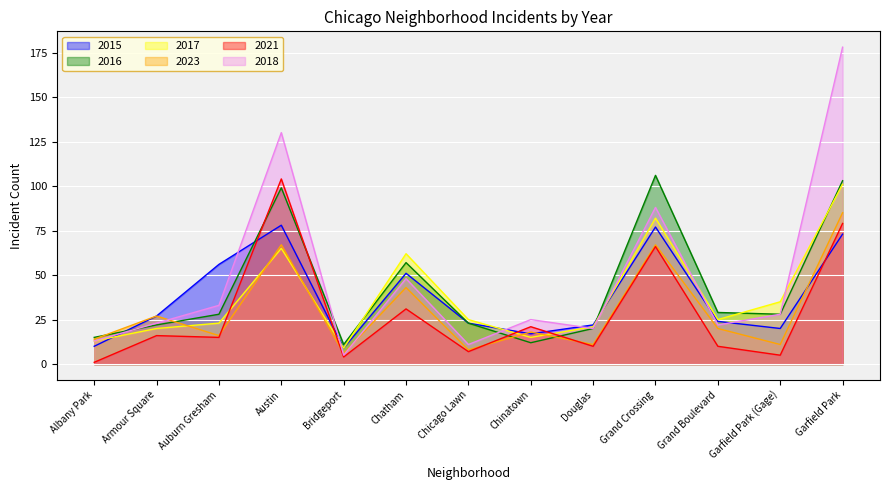

Is it true that 2023 equals 10 at Bridgeport?

False